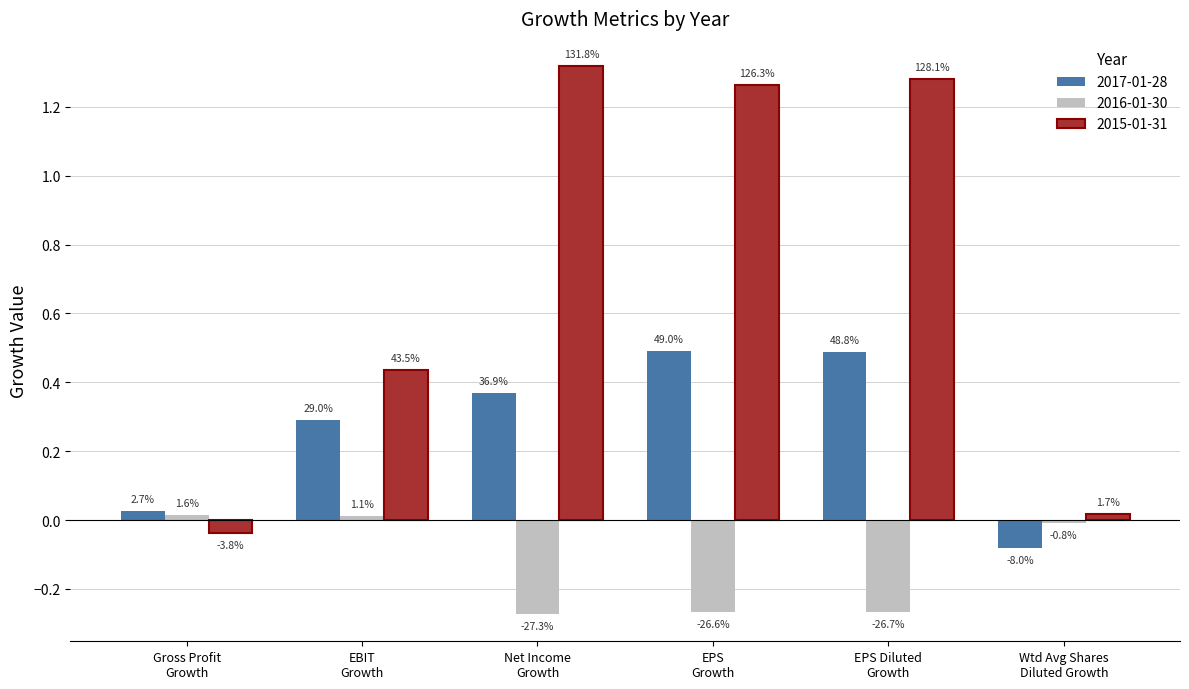

Reading right to left, extract all data points from this chart.

2017-01-28: Wtd Avg Shares
Diluted Growth=-0.1	EPS Diluted
Growth=0.5	EPS
Growth=0.5	Net Income
Growth=0.4	EBIT
Growth=0.3	Gross Profit
Growth=0.0
2016-01-30: Wtd Avg Shares
Diluted Growth=-0.0	EPS Diluted
Growth=-0.3	EPS
Growth=-0.3	Net Income
Growth=-0.3	EBIT
Growth=0.0	Gross Profit
Growth=0.0
2015-01-31: Wtd Avg Shares
Diluted Growth=0.0	EPS Diluted
Growth=1.3	EPS
Growth=1.3	Net Income
Growth=1.3	EBIT
Growth=0.4	Gross Profit
Growth=-0.0